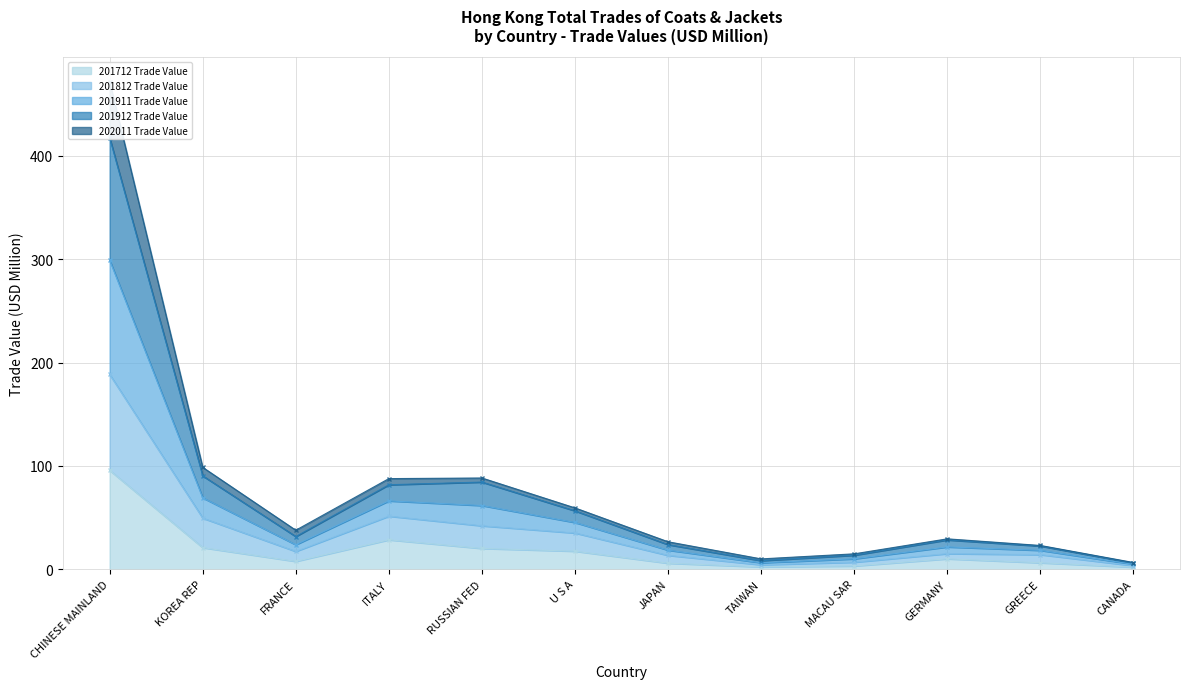

At which category does the chart reach its peak across all series?

CHINESE MAINLAND